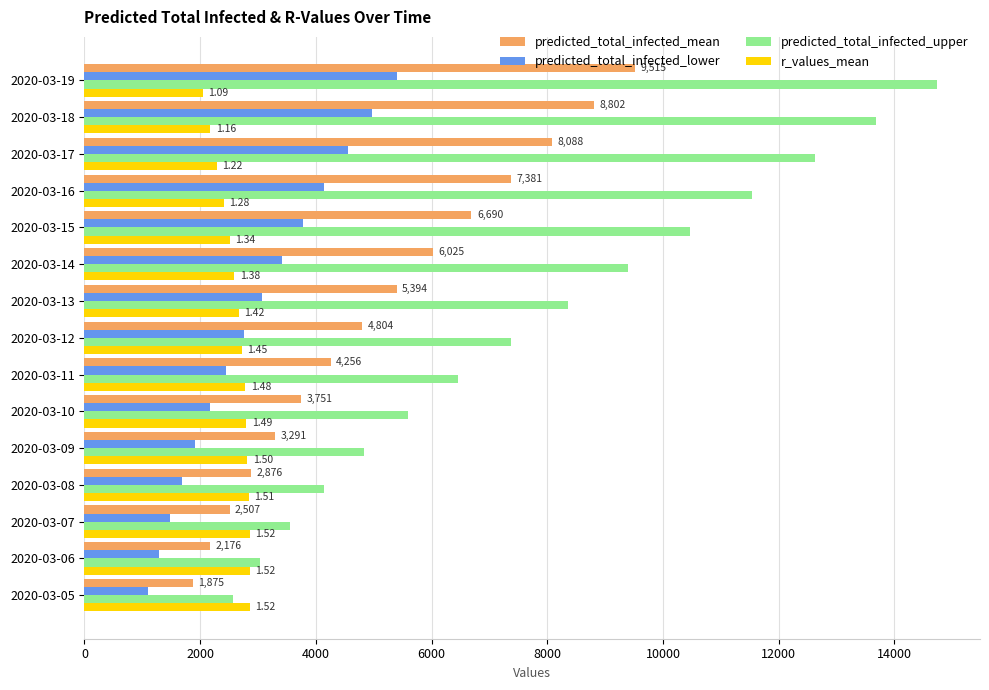

At how many categories does at least one series exceed 10331?

5